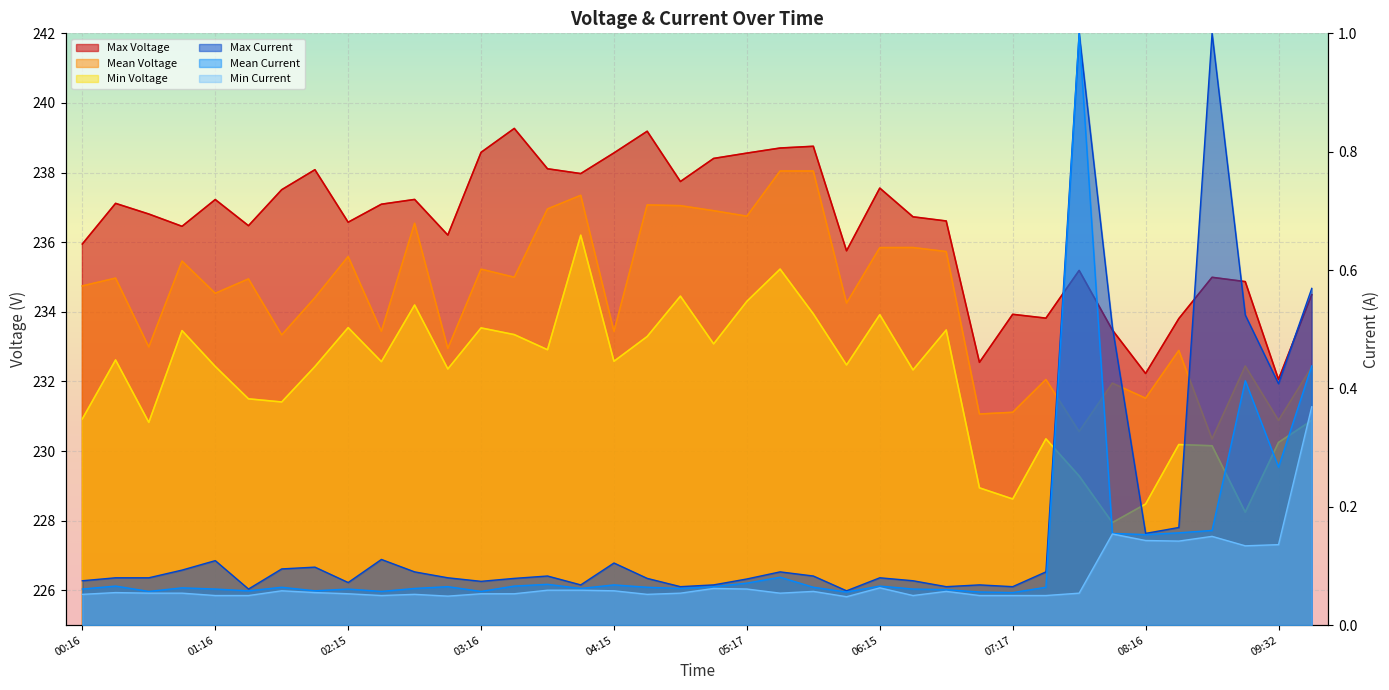

How many lines are shown in the chart?

4